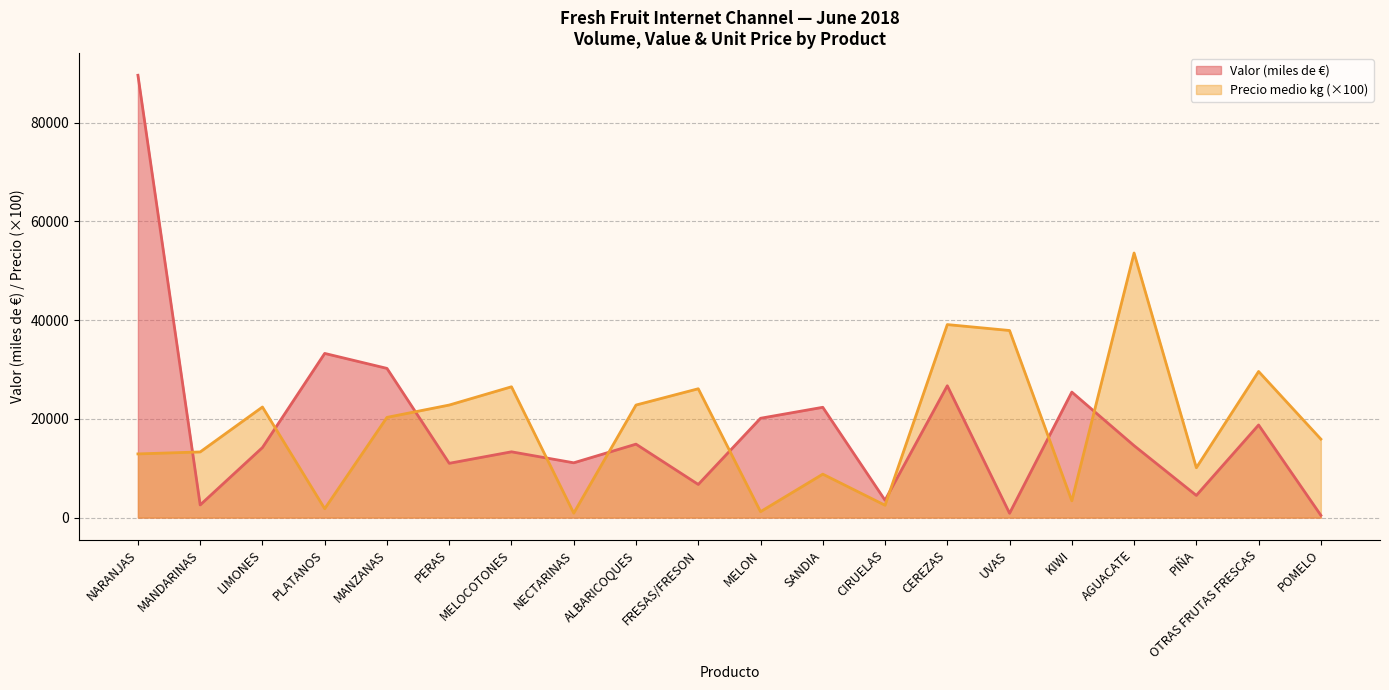

Which has a higher value, UVAS or MANZANAS?

MANZANAS